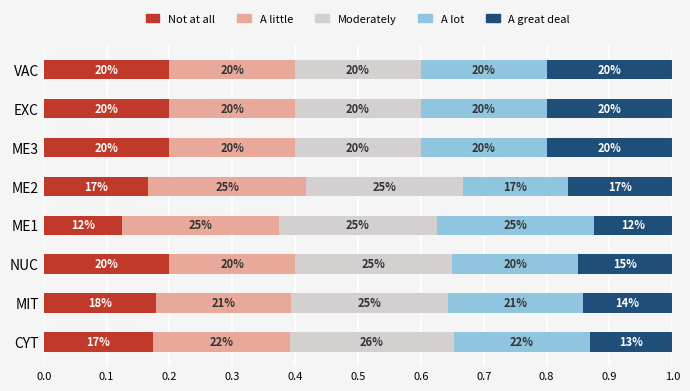

What are all the series names shown in the legend?

Not at all, A little, Moderately, A lot, A great deal